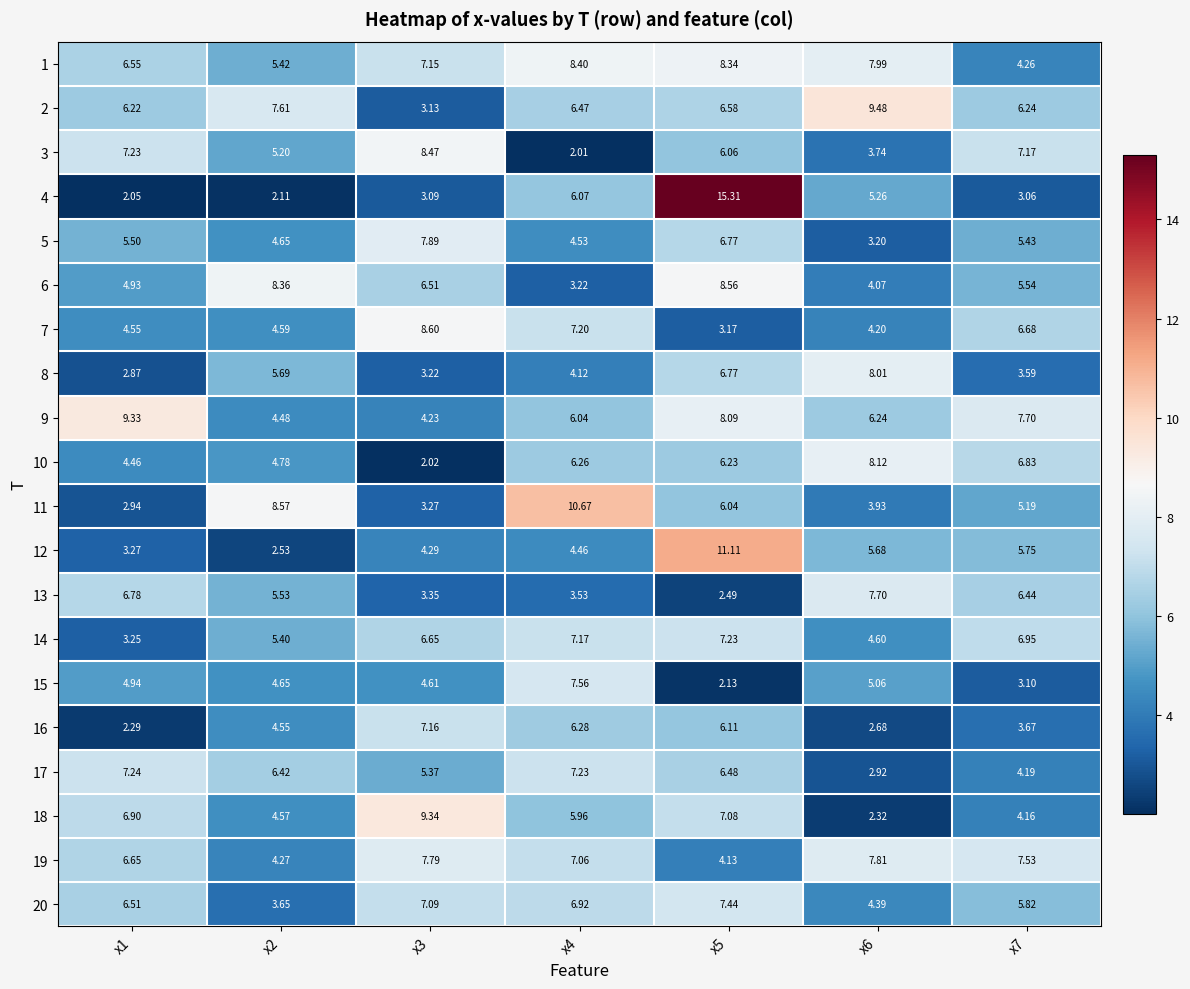

Is the value of 7 at x6 greater than the value of 16 at x2?

No